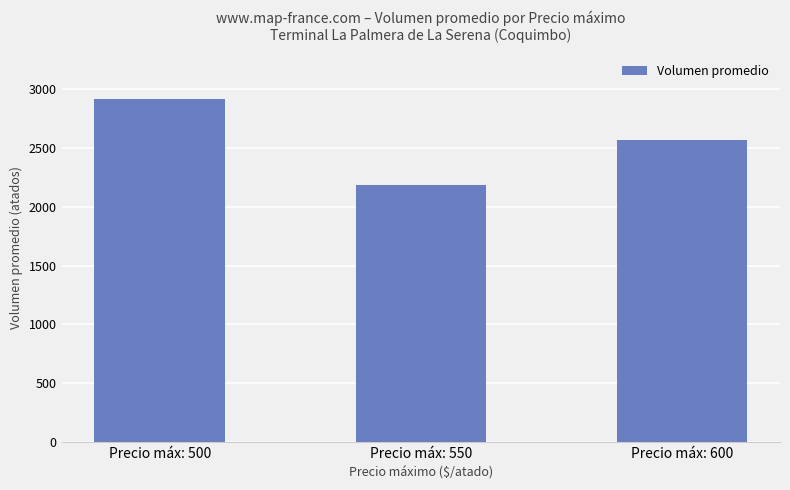

What is the value of the 2nd bar from the left?

2180